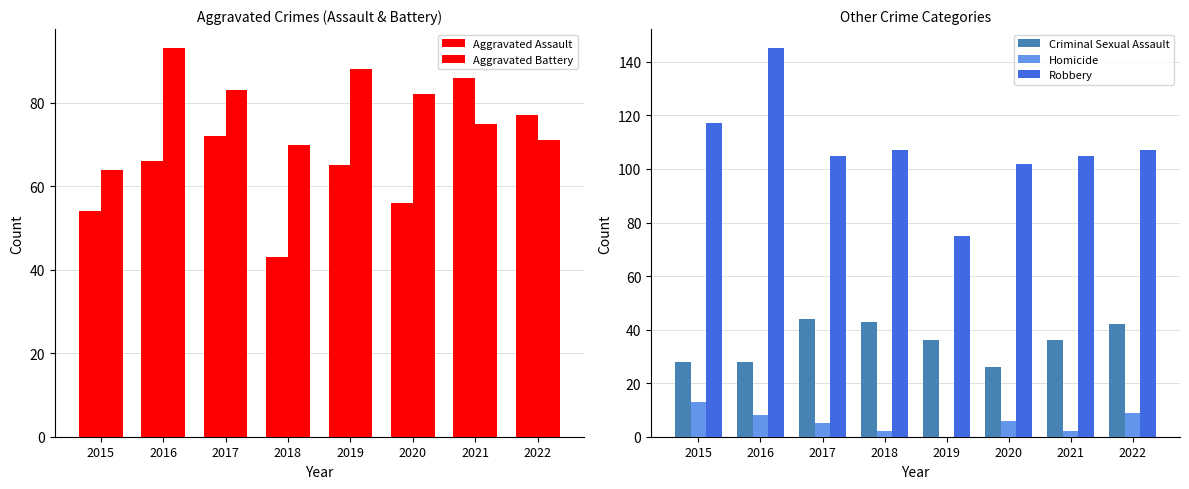

Reading left to right, what are all the values shown in this chart?

Aggravated Assault: 2015=54	2016=66	2017=72	2018=43	2019=65	2020=56	2021=86	2022=77
Aggravated Battery: 2015=64	2016=93	2017=83	2018=70	2019=88	2020=82	2021=75	2022=71
Criminal Sexual Assault: 2015=28	2016=28	2017=44	2018=43	2019=36	2020=26	2021=36	2022=42
Homicide: 2015=13	2016=8	2017=5	2018=2	2019=0	2020=6	2021=2	2022=9
Robbery: 2015=117	2016=145	2017=105	2018=107	2019=75	2020=102	2021=105	2022=107